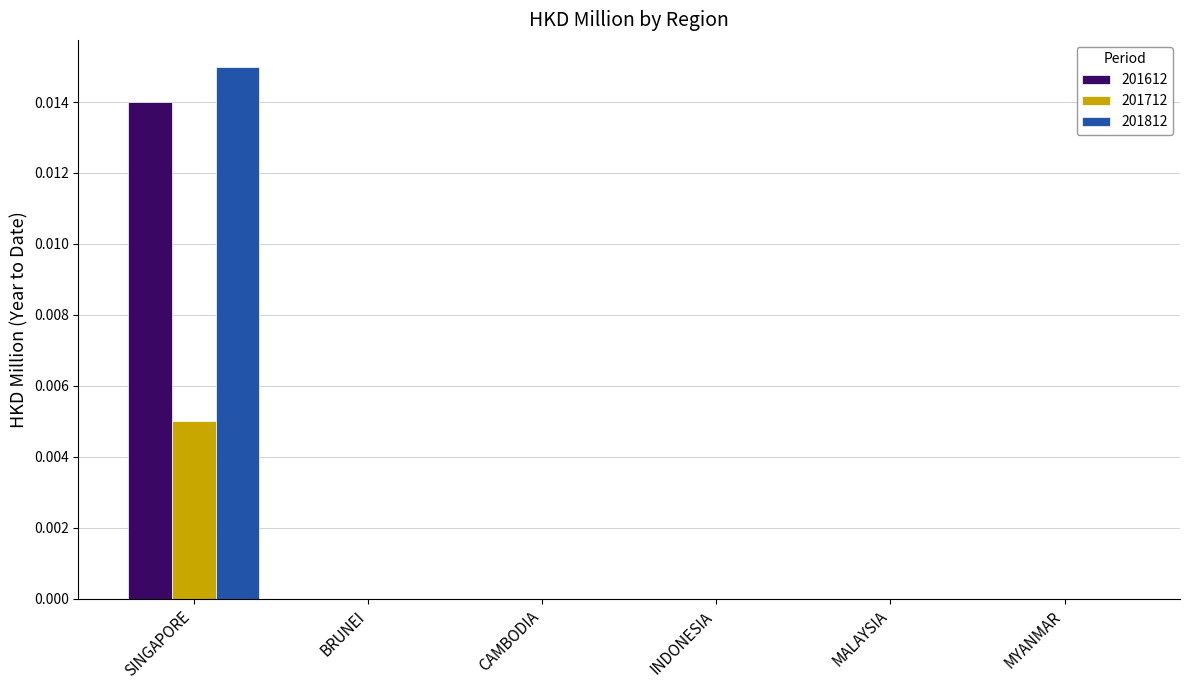

The value of 201812 at BRUNEI is 0.0. True or false?

True